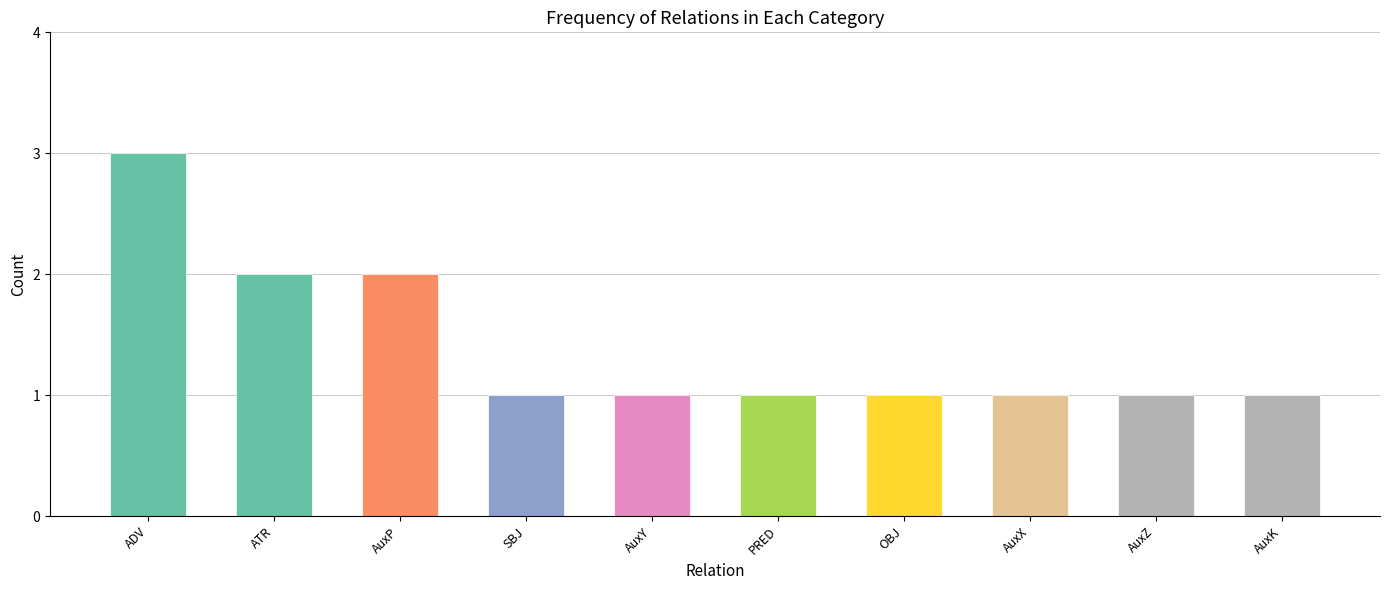

How many bars are there in total?

10